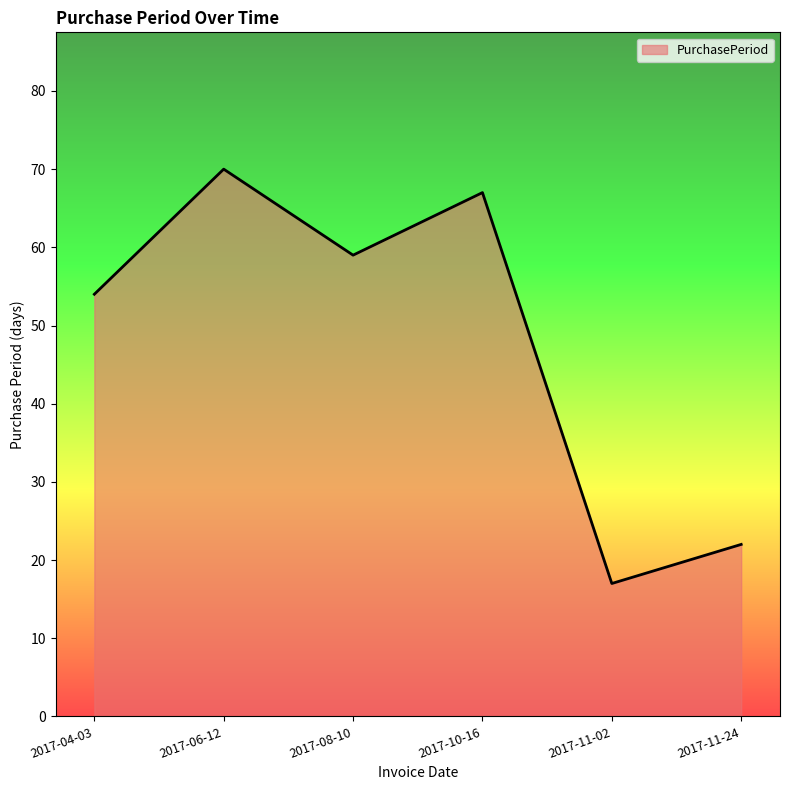

What position from the left is 2017-06-12?

2